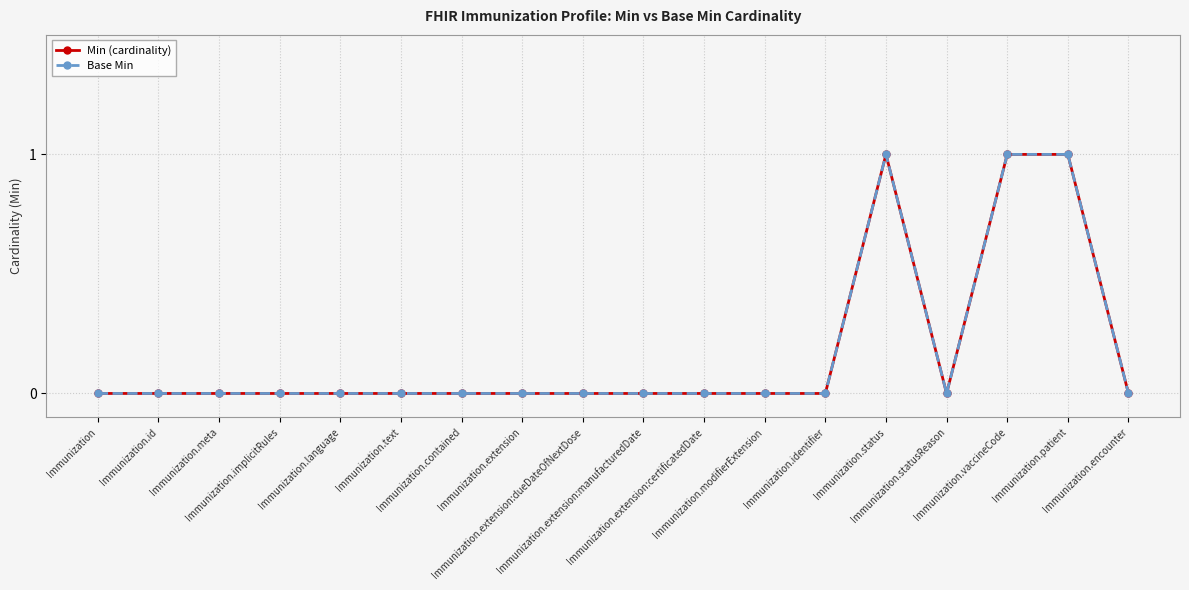

True or false: Min (cardinality) and Base Min intersect in this chart.

False